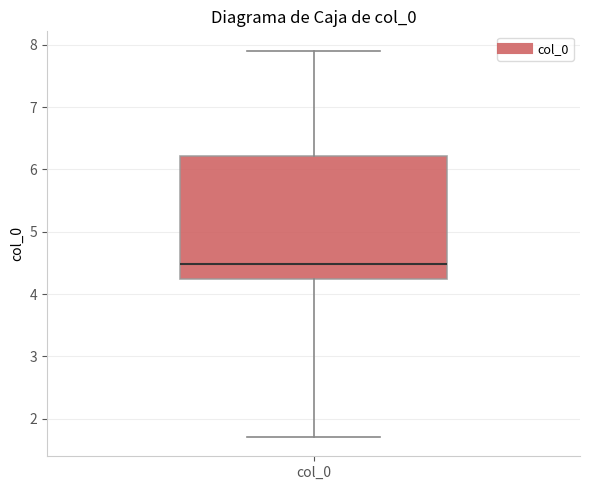

Read this box plot against the y-axis: the position of the median line, the range covered by the box, and the ends of both whiskers. The values are not printed on the chart, so give them approximately, as read against the axis.

median 4.5, box 4.2 to 6.2, whiskers 1.7 to 7.9